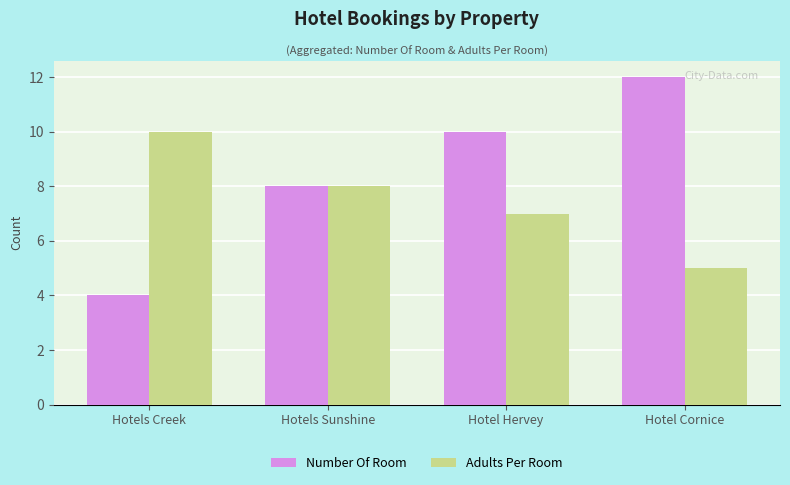

How many bars are there in total?

8